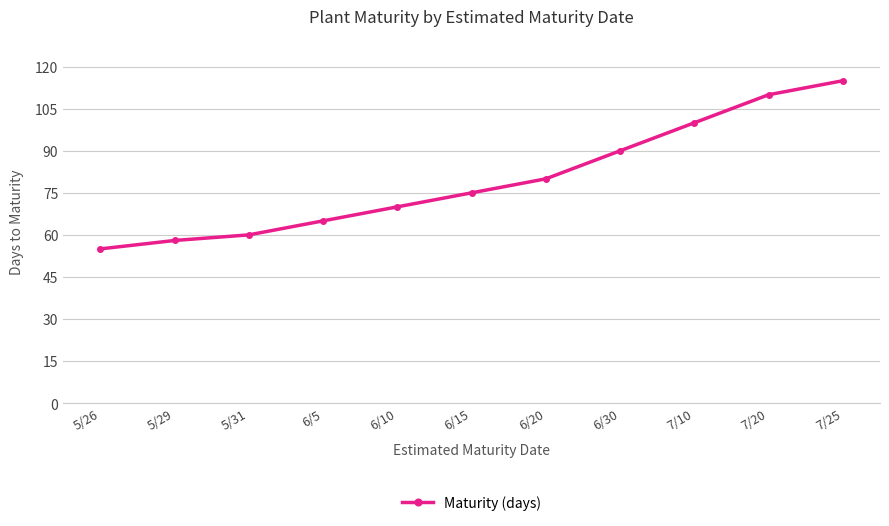

What is the difference between the maximum and minimum values?

60